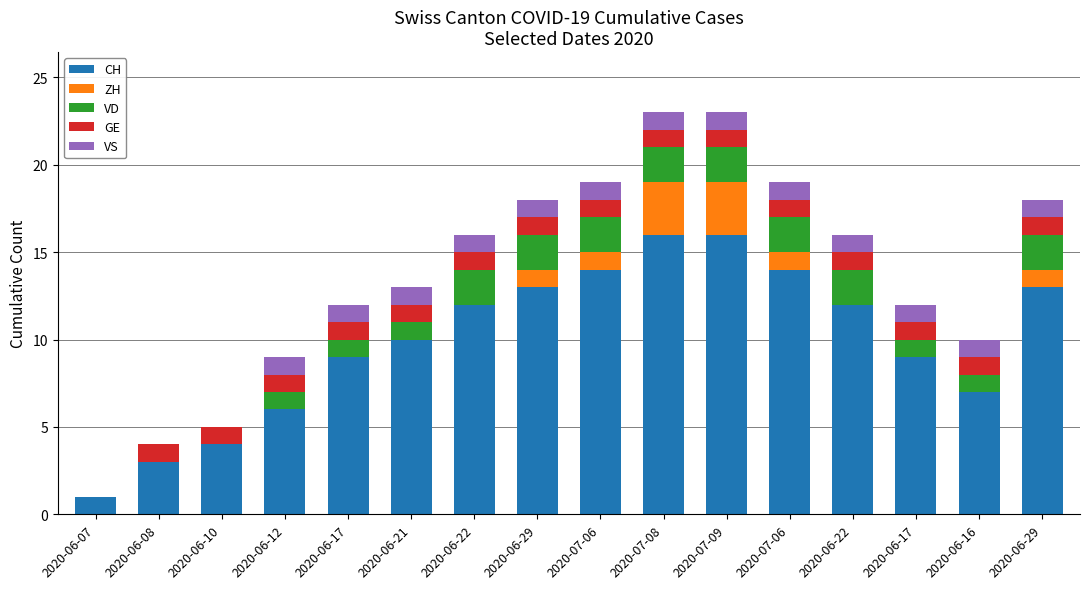

How many GE values are between 1 and 2?

15